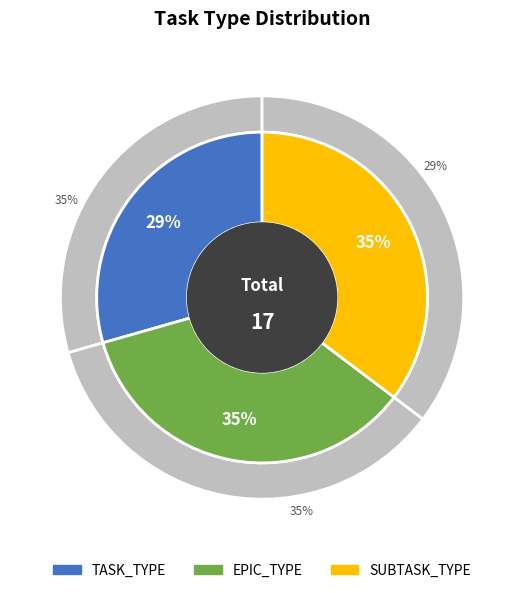

Rank the categories by value from highest to lowest.

EPIC_TYPE, SUBTASK_TYPE, TASK_TYPE